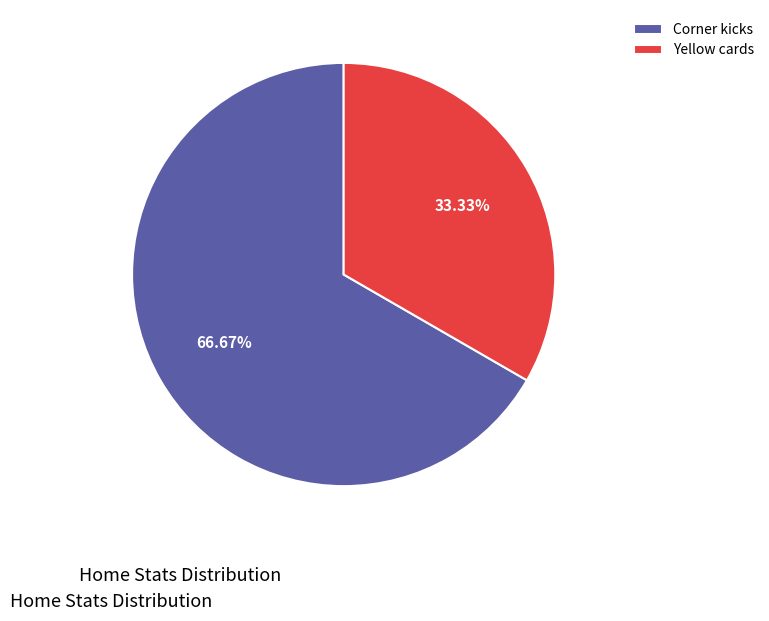

To the nearest percent, what percentage of the pie is Corner kicks?

67%